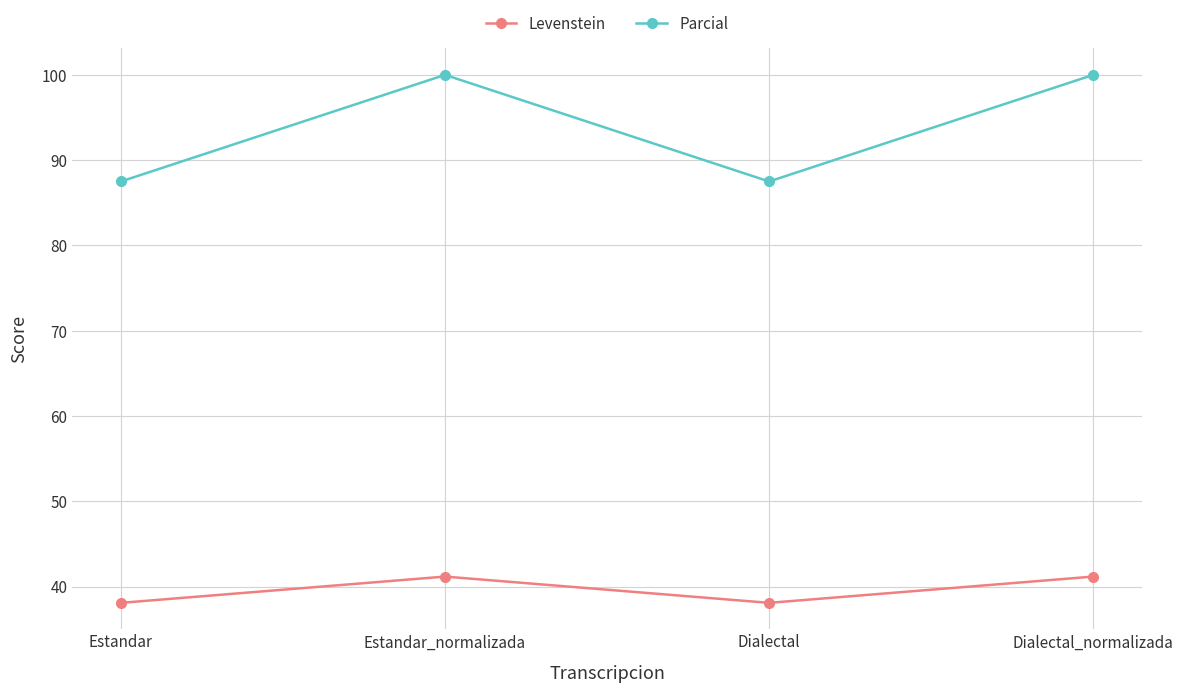

What value does the Levenstein series have at Estandar_normalizada?

41.2